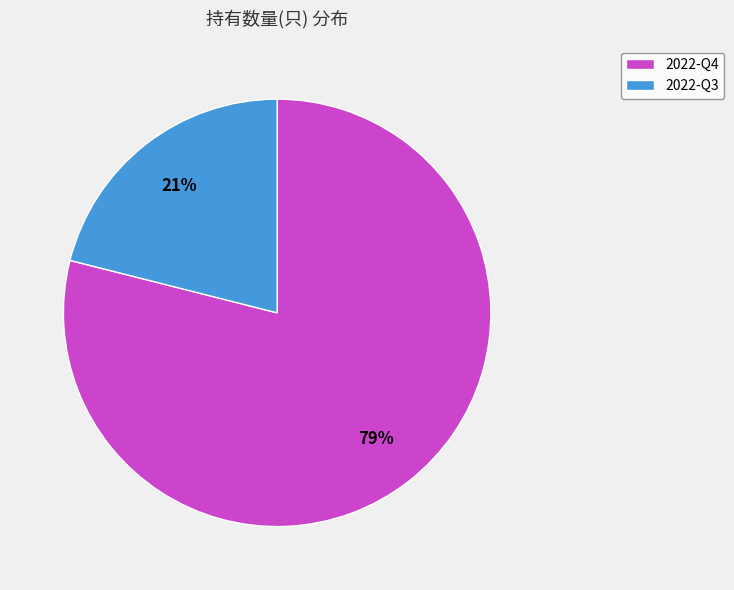

To the nearest percent, what is the difference between the largest and smallest slice percentages?

58%